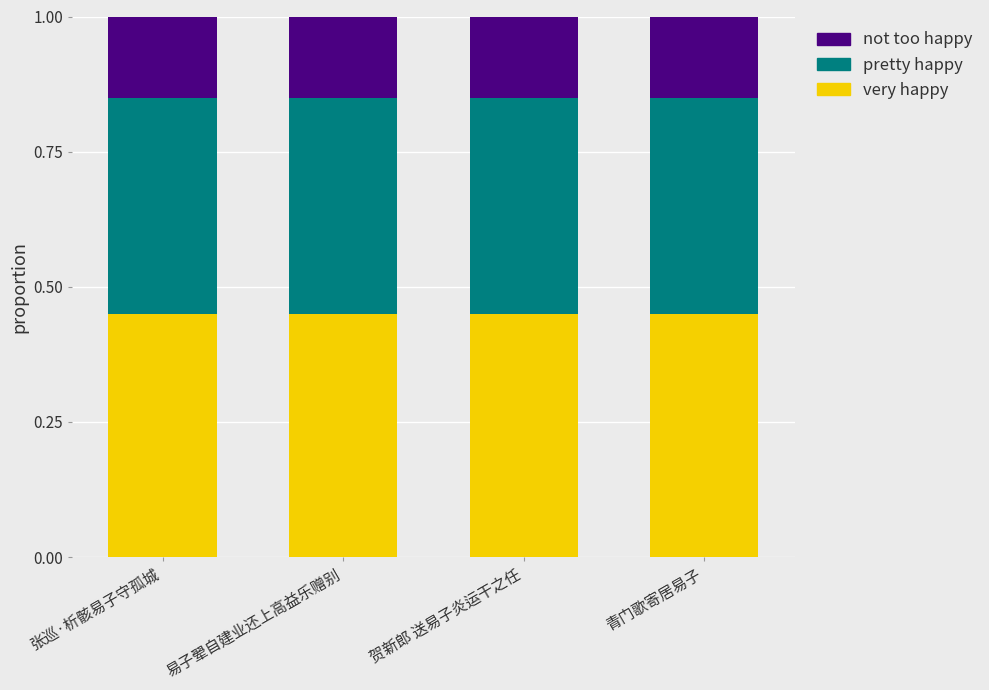

The very happy series shows 0.2 at 贺新郎 送易子炎运干之任. True or false?

False